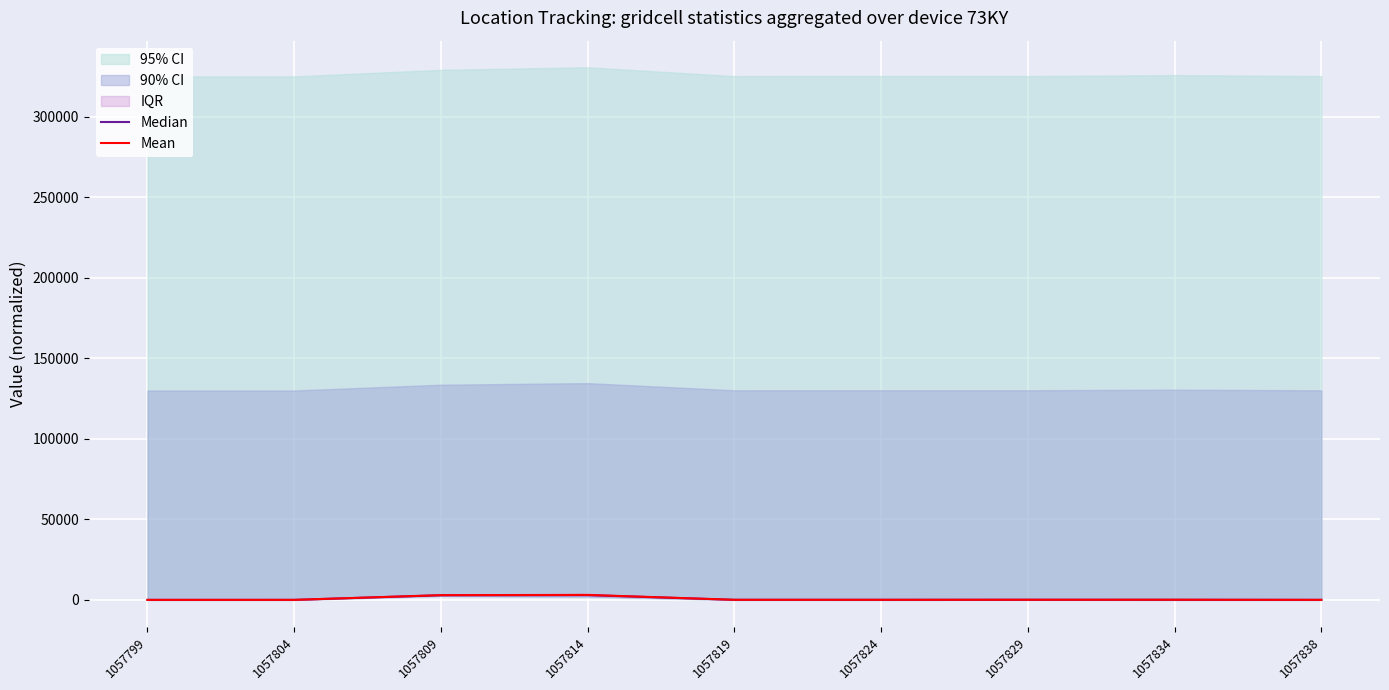

The Mean series shows 1.3 at 1057799. True or false?

True